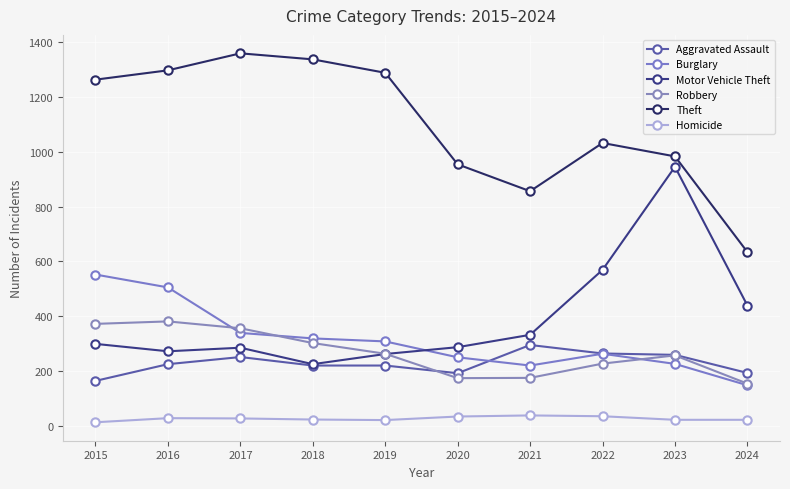

Is the value of Motor Vehicle Theft at 2022 greater than the value of Aggravated Assault at 2019?

Yes